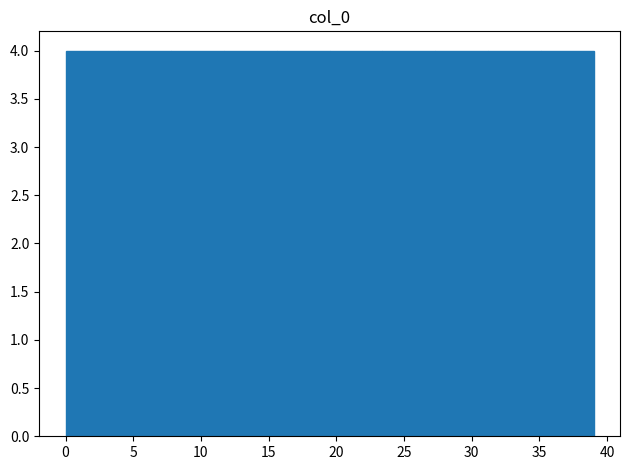

Reading left to right, transcribe this chart: for each bar, give the range it covers on the x-axis and its height. Neither the bar edges nor the heights are printed on the chart, so give them approximately, as read against the axes.

0.0 to 3.9: 4
3.9 to 7.8: 4
7.8 to 11.7: 4
11.7 to 15.6: 4
15.6 to 19.5: 4
19.5 to 23.4: 4
23.4 to 27.3: 4
27.3 to 31.2: 4
31.2 to 35.1: 4
35.1 to 39.0: 4